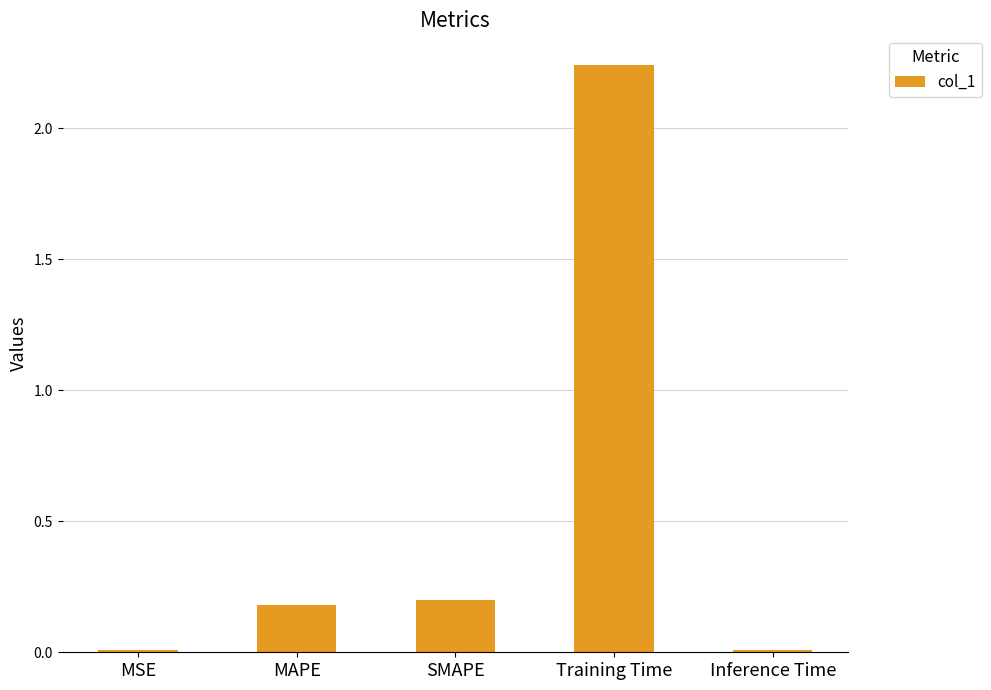

What is the label of the 3rd bar from the right?

SMAPE